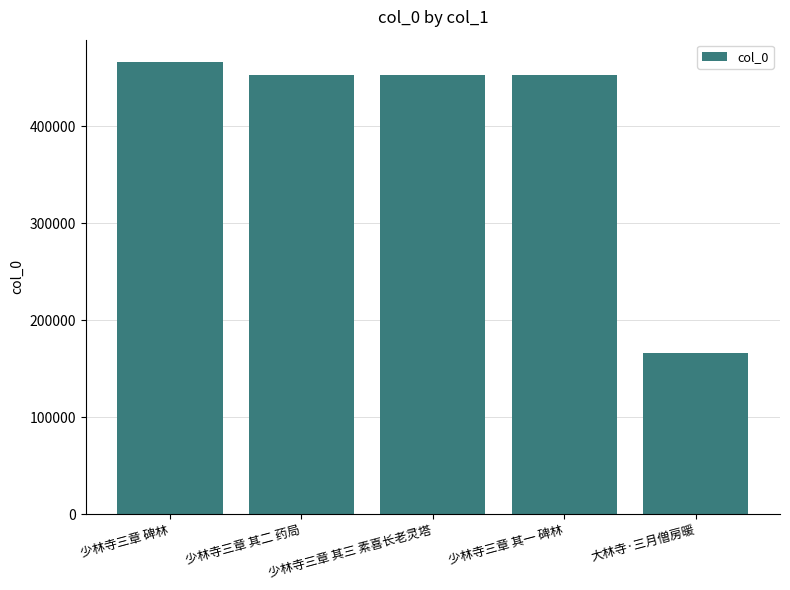

True or false: the data shows 166232 at 大林寺·三月僧房暖.

True